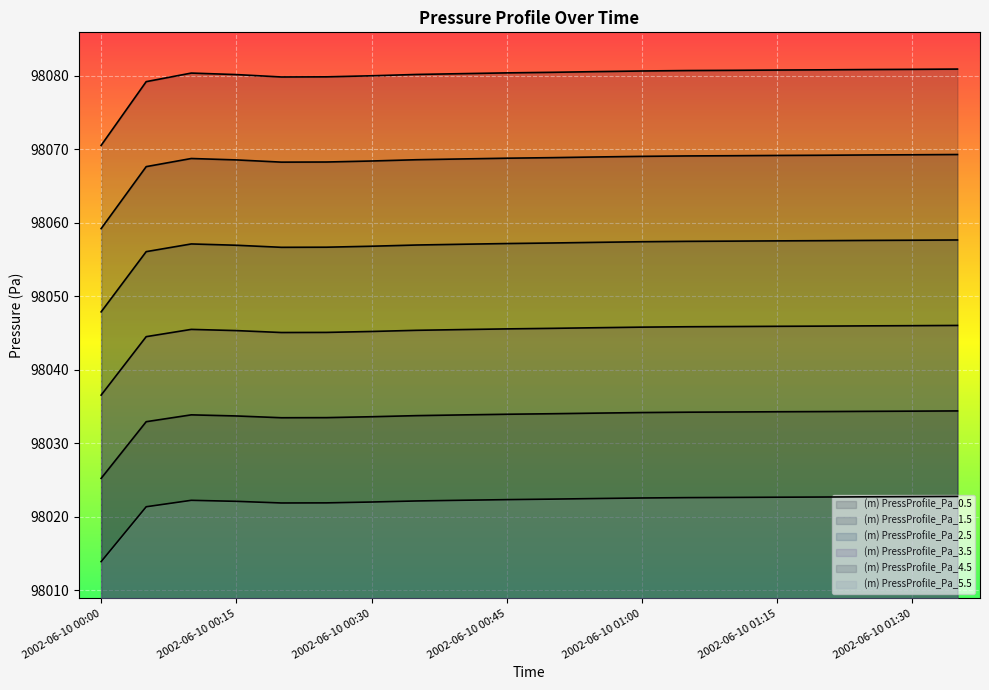

Read the (m) PressProfile_Pa_0.5 value at 2002-06-10 00:05.

98079.2